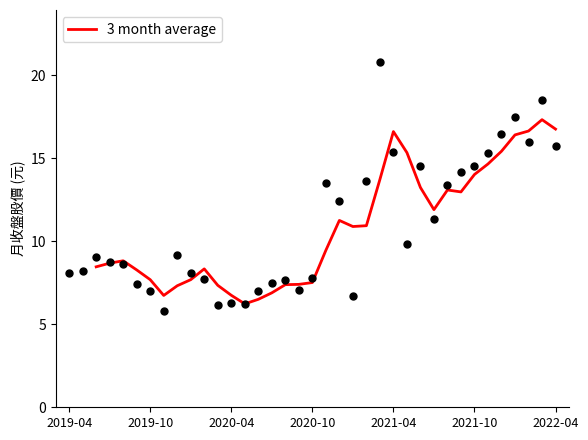

What is the change in value from 15 to 27?

+5.0